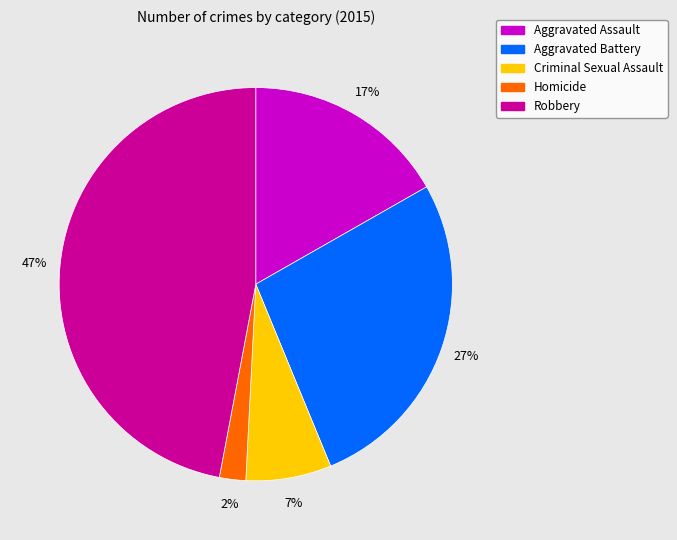

Is Homicide the majority of the pie?

No